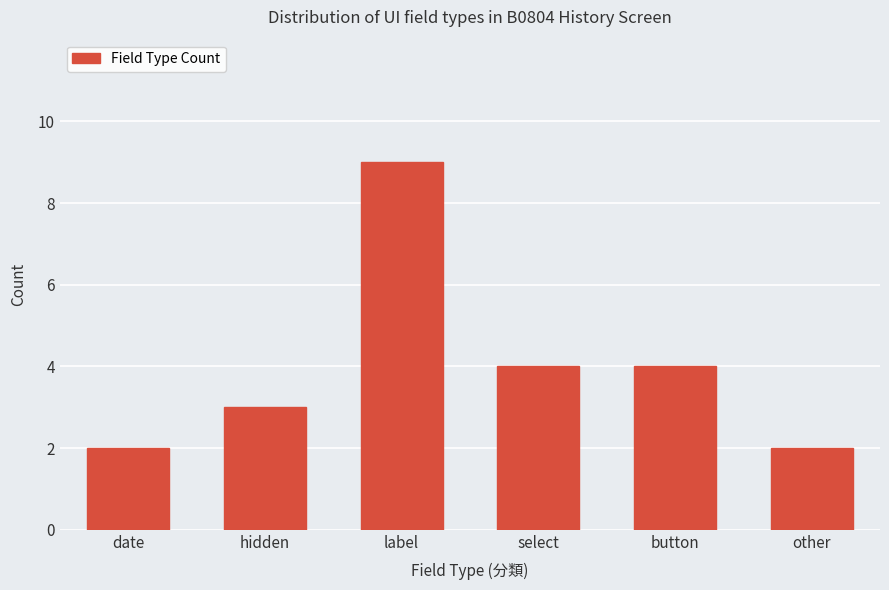

What position from the left is hidden?

2